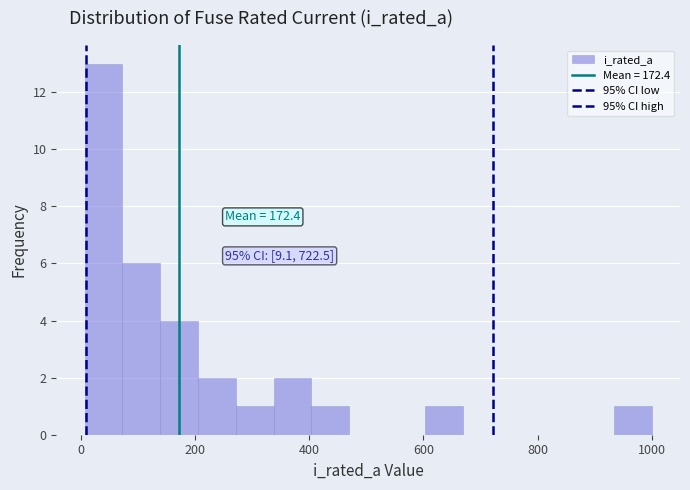

Read against the x-axis, roughly where is the centre of the tallest bar?

40